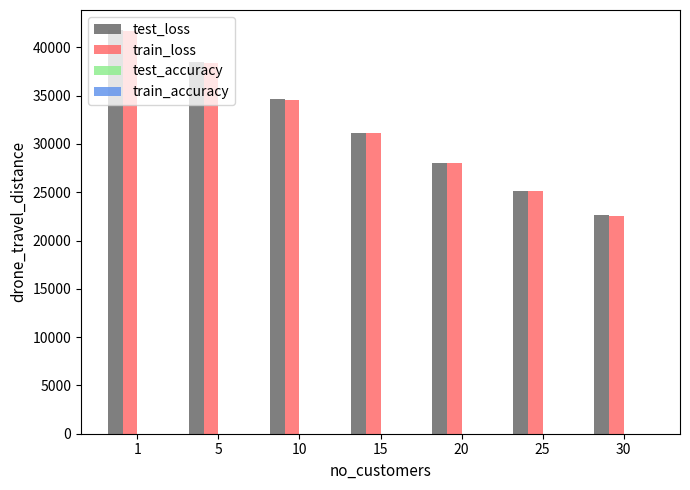

Does the chart contain stacked bars?

No